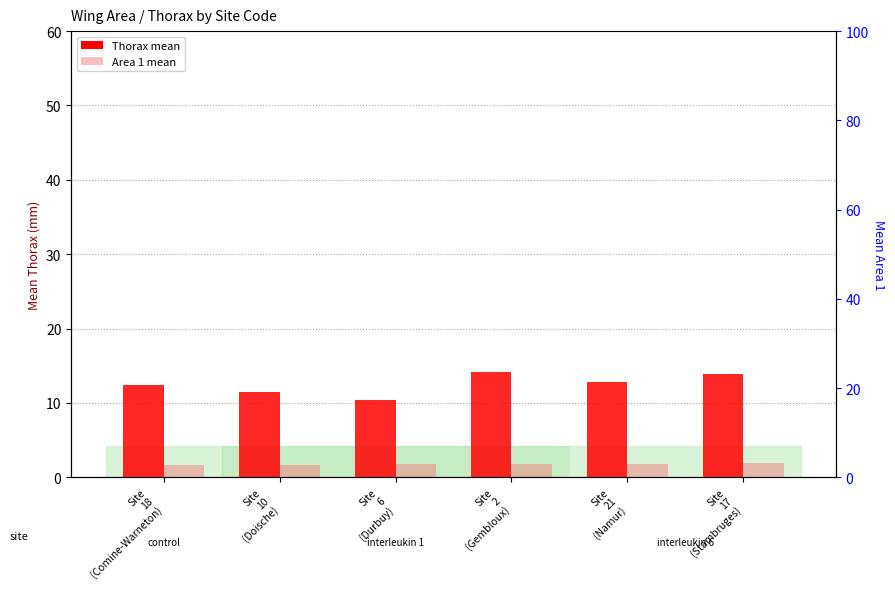

Reading left to right, what are all the values shown in this chart?

Thorax (count): Site
18
(Comine-Warneton)=12.4	Site
10
(Doische)=11.5	Site
6
(Durbuy)=10.4	Site
2
(Gembloux)=14.1	Site
21
(Namur)=12.8	Site
17
(Stambruges)=13.9
Area 1 (value): Site
18
(Comine-Warneton)=2.7	Site
10
(Doische)=2.7	Site
6
(Durbuy)=3.1	Site
2
(Gembloux)=3.0	Site
21
(Namur)=3.0	Site
17
(Stambruges)=3.1